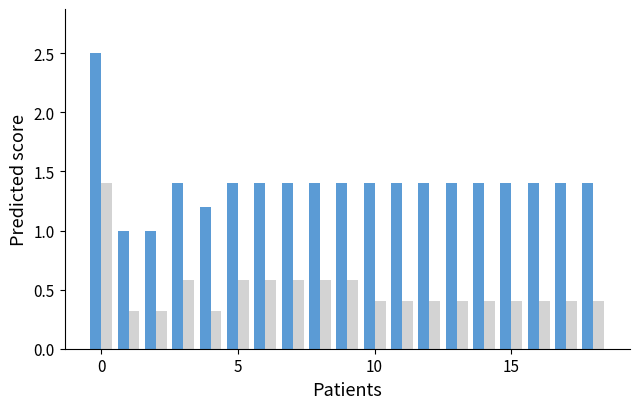

What is the minimum value shown in the chart?

0.3